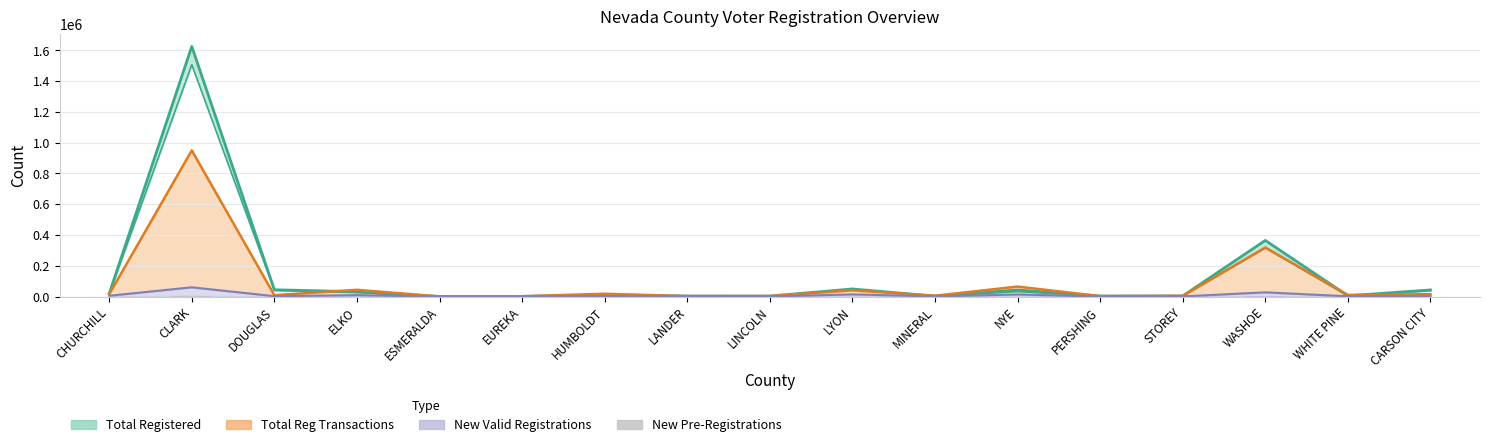

How many values are below 61?

8